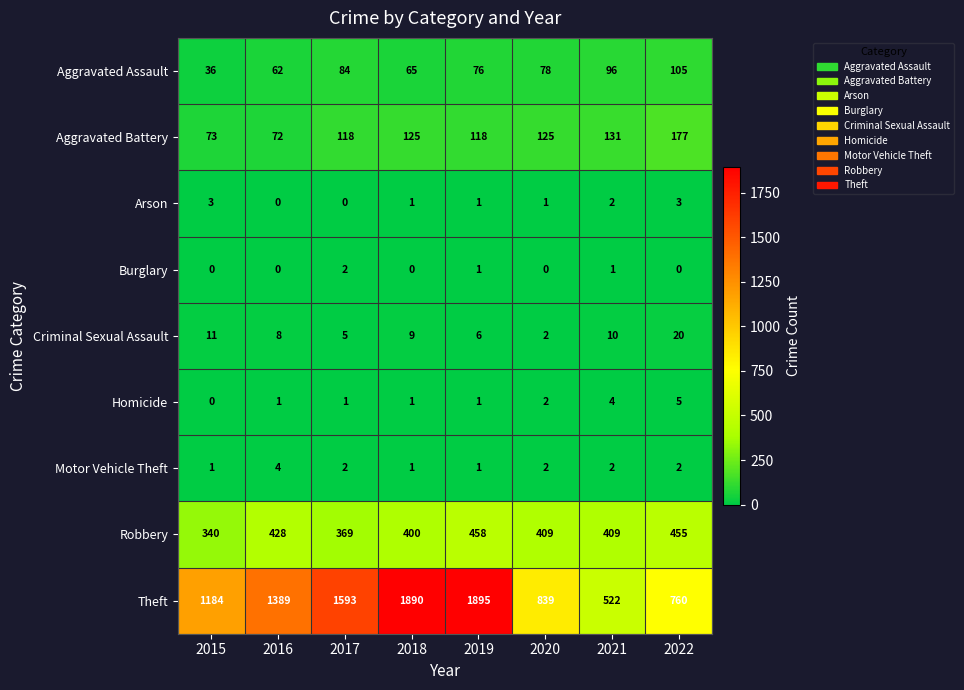

Rank the series by their maximum value, from lowest to highest.

Burglary, Arson, Motor Vehicle Theft, Homicide, Criminal Sexual Assault, Aggravated Assault, Aggravated Battery, Robbery, Theft